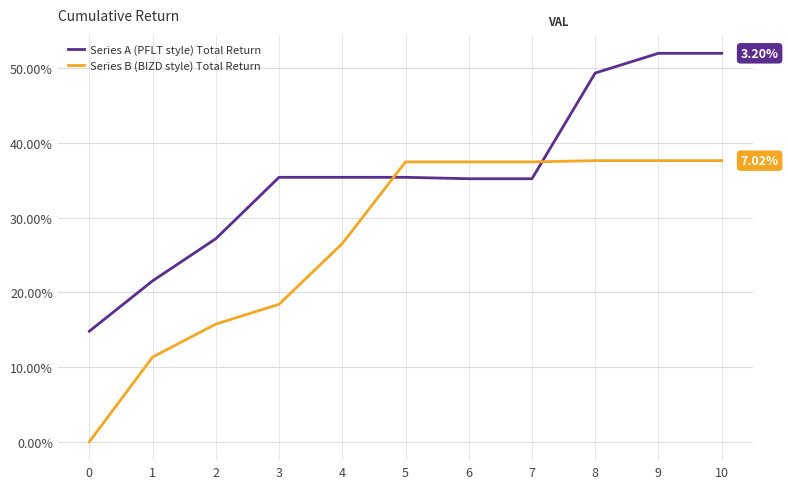

At how many categories does at least one series exceed 0?

11